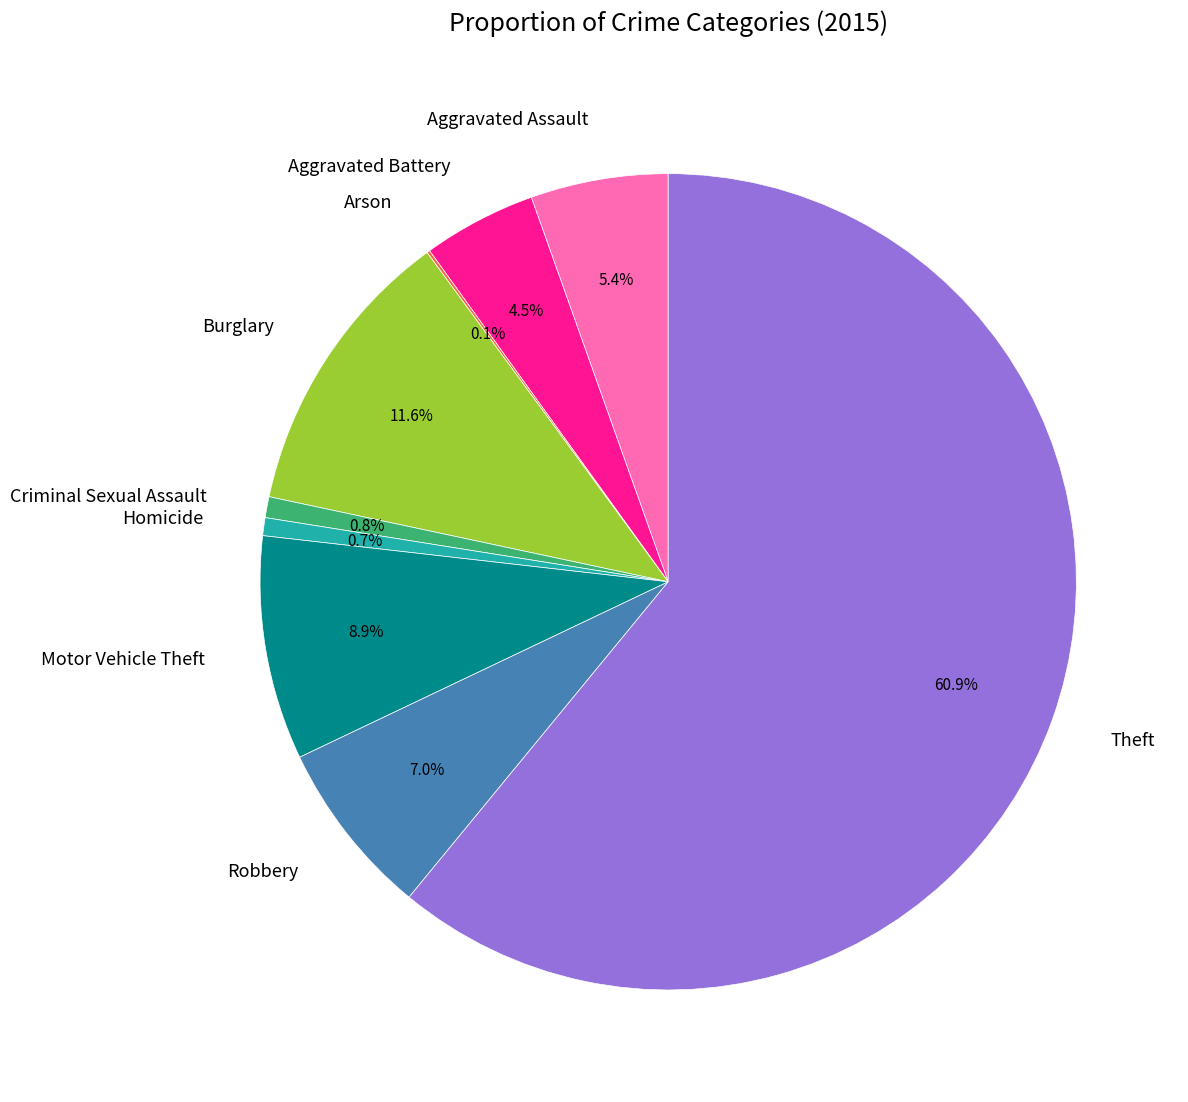

Which slice is the largest?

Theft